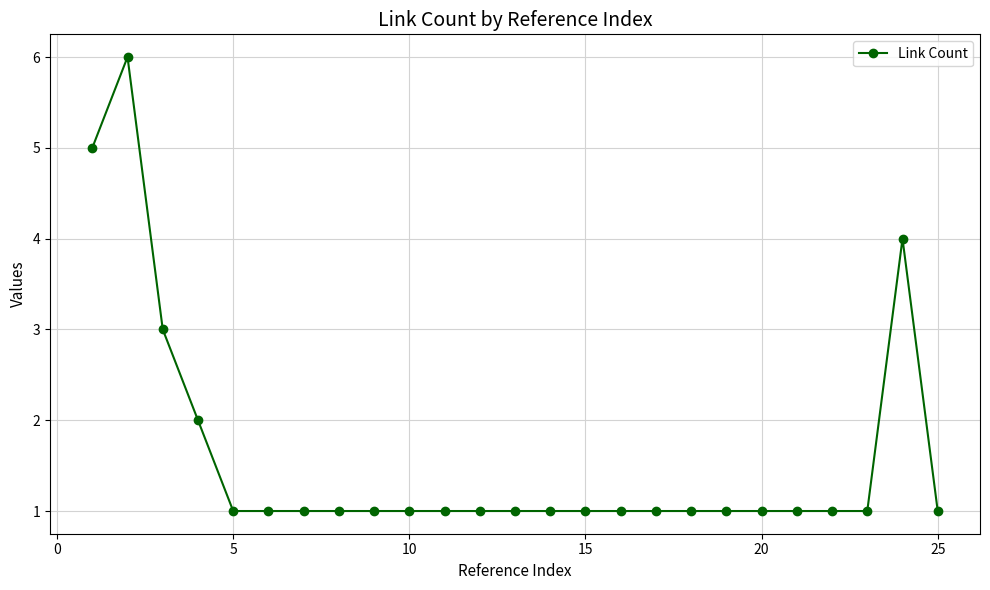

What is the value of the 22nd point from the left?

1